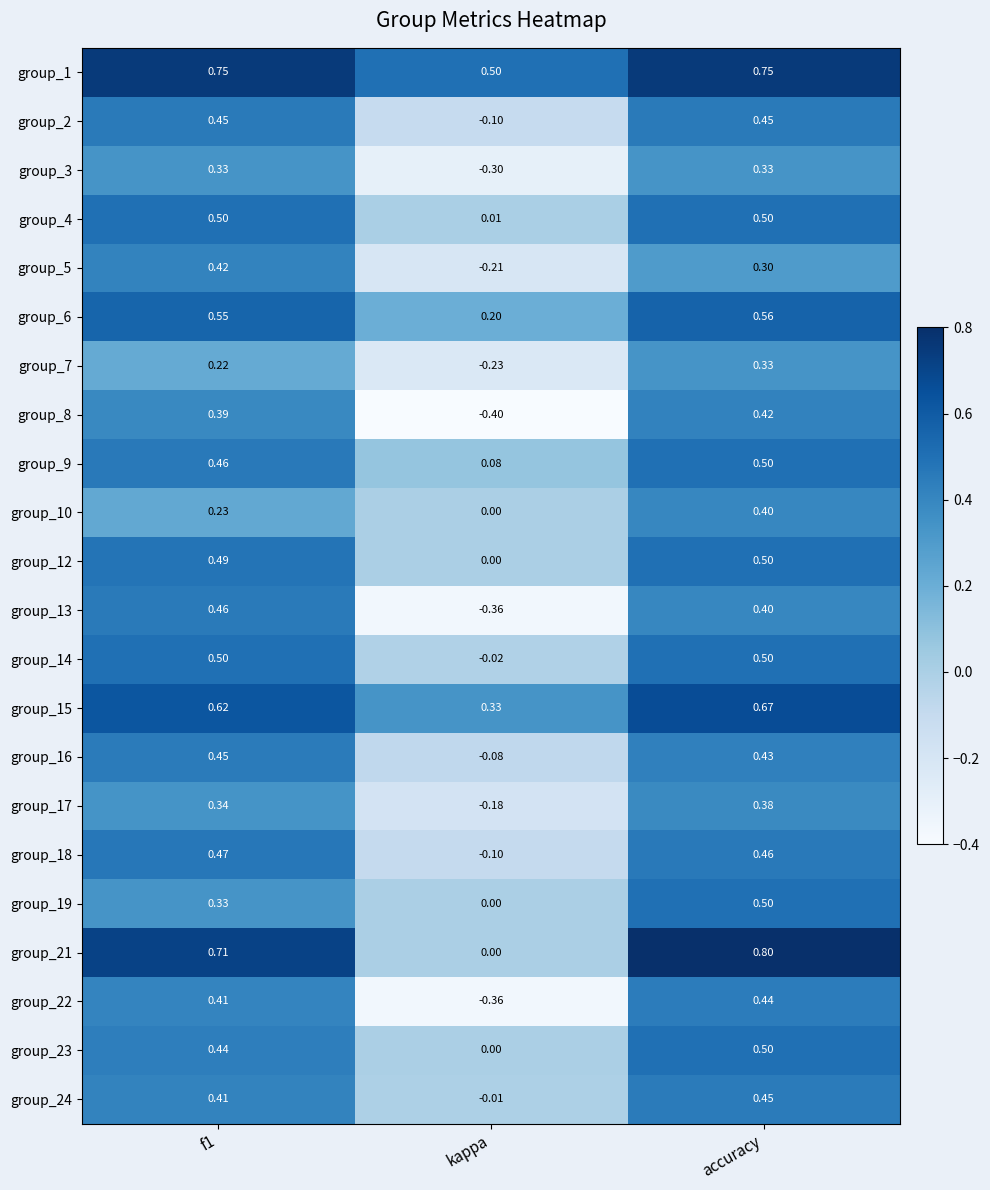

Which series has the largest total across all categories?

group_1